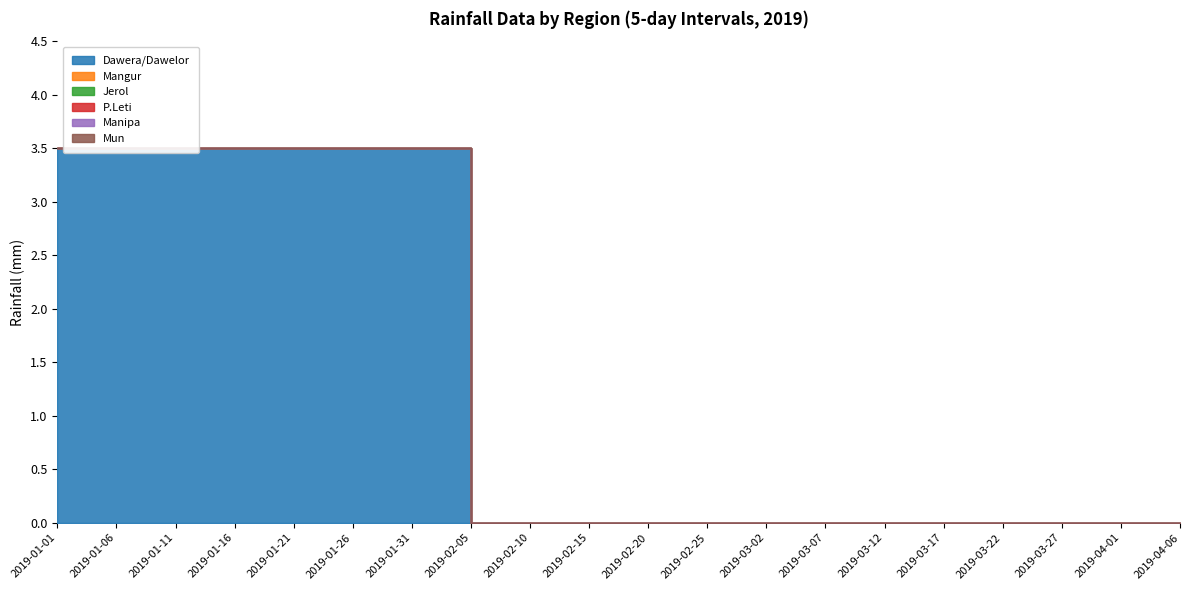

Reading left to right, list all the values displayed in this chart.

Dawera/Dawelor: 2019-01-01=3.5	2019-01-06=3.5	2019-01-11=3.5	2019-01-16=3.5	2019-01-21=3.5	2019-01-26=3.5	2019-01-31=3.5	2019-02-05=3.5	2019-02-10=0.0	2019-02-15=0.0	2019-02-20=0.0	2019-02-25=0.0	2019-03-02=0.0	2019-03-07=0.0	2019-03-12=0.0	2019-03-17=0.0	2019-03-22=0.0	2019-03-27=0.0	2019-04-01=0.0	2019-04-06=0.0
Mangur: 2019-01-01=0.0	2019-01-06=0.0	2019-01-11=0.0	2019-01-16=0.0	2019-01-21=0.0	2019-01-26=0.0	2019-01-31=0.0	2019-02-05=0.0	2019-02-10=0.0	2019-02-15=0.0	2019-02-20=0.0	2019-02-25=0.0	2019-03-02=0.0	2019-03-07=0.0	2019-03-12=0.0	2019-03-17=0.0	2019-03-22=0.0	2019-03-27=0.0	2019-04-01=0.0	2019-04-06=0.0
Jerol: 2019-01-01=0.0	2019-01-06=0.0	2019-01-11=0.0	2019-01-16=0.0	2019-01-21=0.0	2019-01-26=0.0	2019-01-31=0.0	2019-02-05=0.0	2019-02-10=0.0	2019-02-15=0.0	2019-02-20=0.0	2019-02-25=0.0	2019-03-02=0.0	2019-03-07=0.0	2019-03-12=0.0	2019-03-17=0.0	2019-03-22=0.0	2019-03-27=0.0	2019-04-01=0.0	2019-04-06=0.0
P.Leti: 2019-01-01=0.0	2019-01-06=0.0	2019-01-11=0.0	2019-01-16=0.0	2019-01-21=0.0	2019-01-26=0.0	2019-01-31=0.0	2019-02-05=0.0	2019-02-10=0.0	2019-02-15=0.0	2019-02-20=0.0	2019-02-25=0.0	2019-03-02=0.0	2019-03-07=0.0	2019-03-12=0.0	2019-03-17=0.0	2019-03-22=0.0	2019-03-27=0.0	2019-04-01=0.0	2019-04-06=0.0
Manipa: 2019-01-01=0.0	2019-01-06=0.0	2019-01-11=0.0	2019-01-16=0.0	2019-01-21=0.0	2019-01-26=0.0	2019-01-31=0.0	2019-02-05=0.0	2019-02-10=0.0	2019-02-15=0.0	2019-02-20=0.0	2019-02-25=0.0	2019-03-02=0.0	2019-03-07=0.0	2019-03-12=0.0	2019-03-17=0.0	2019-03-22=0.0	2019-03-27=0.0	2019-04-01=0.0	2019-04-06=0.0
Mun: 2019-01-01=0.0	2019-01-06=0.0	2019-01-11=0.0	2019-01-16=0.0	2019-01-21=0.0	2019-01-26=0.0	2019-01-31=0.0	2019-02-05=0.0	2019-02-10=0.0	2019-02-15=0.0	2019-02-20=0.0	2019-02-25=0.0	2019-03-02=0.0	2019-03-07=0.0	2019-03-12=0.0	2019-03-17=0.0	2019-03-22=0.0	2019-03-27=0.0	2019-04-01=0.0	2019-04-06=0.0